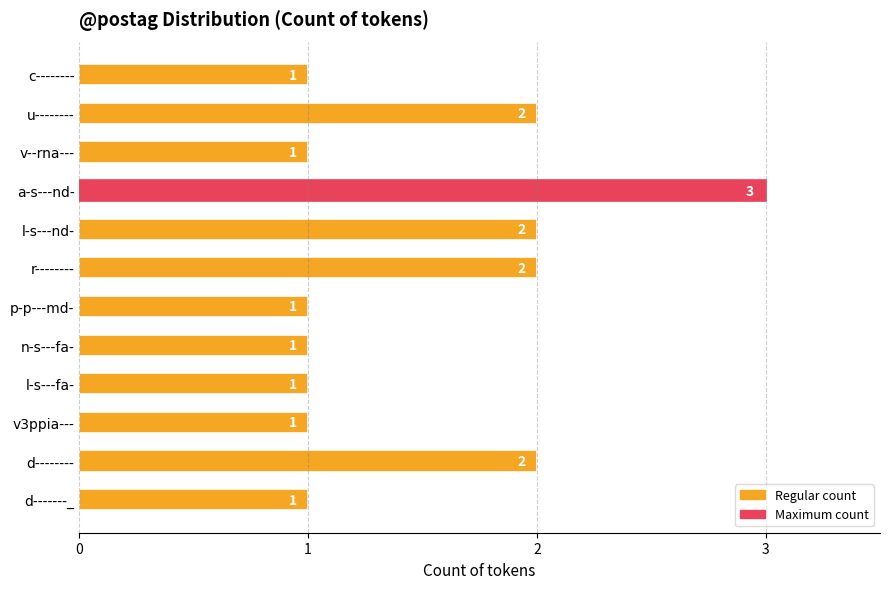

How many values are between 1 and 2?

11